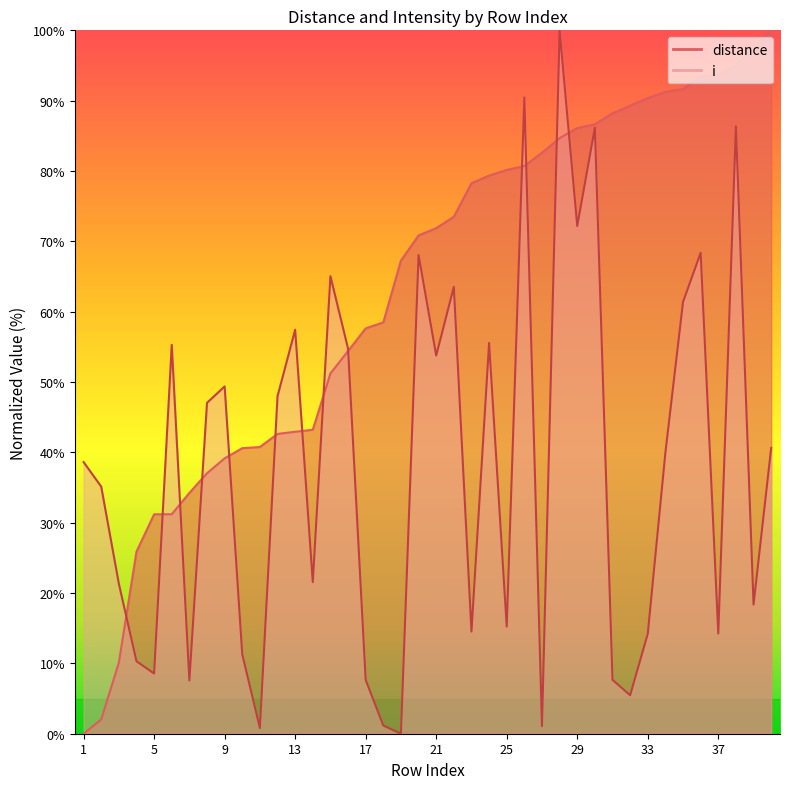

What is the sum of the distance values at 34 and 6?

122.5